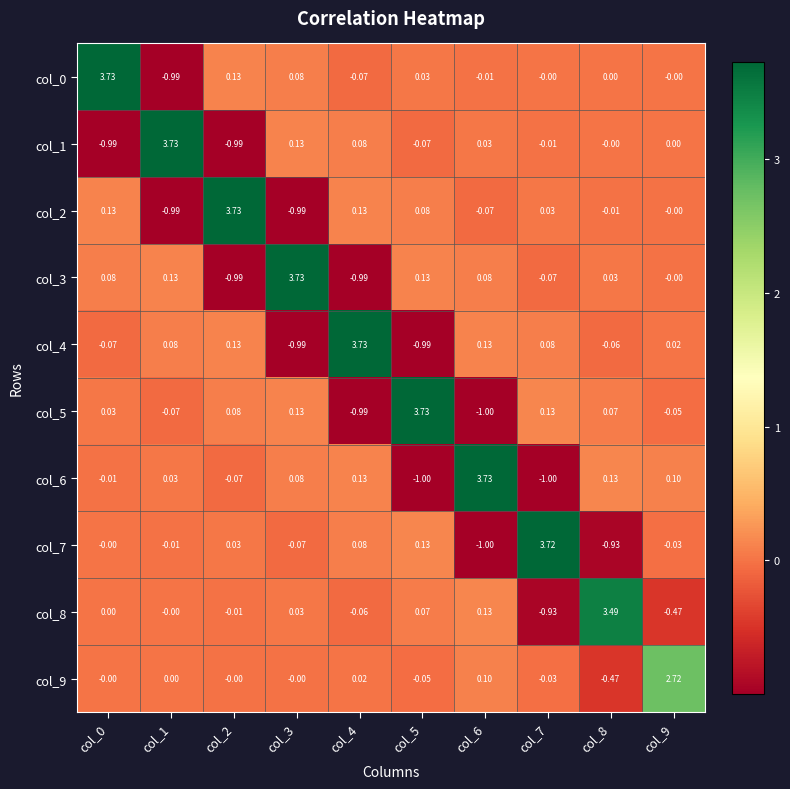

How many values in col_8 are below zero?

4